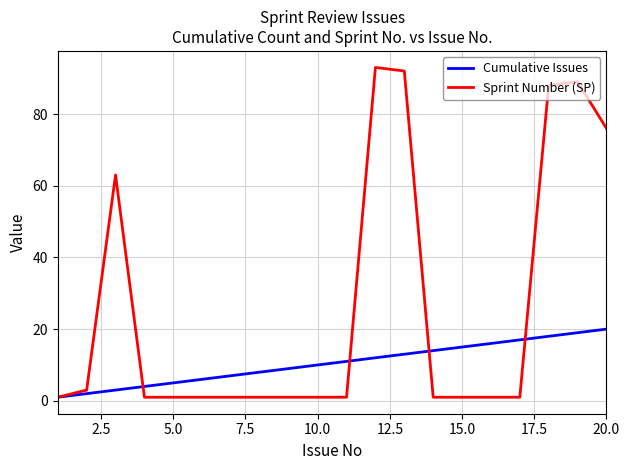

What is the maximum value for Sprint Number (SP)?

93